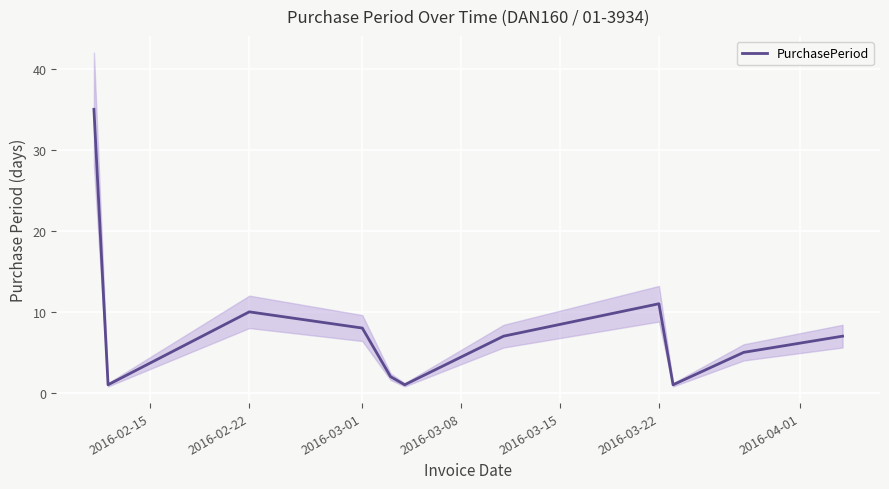

How many points are lower than both their immediate neighbors (excluding endpoints)?

3